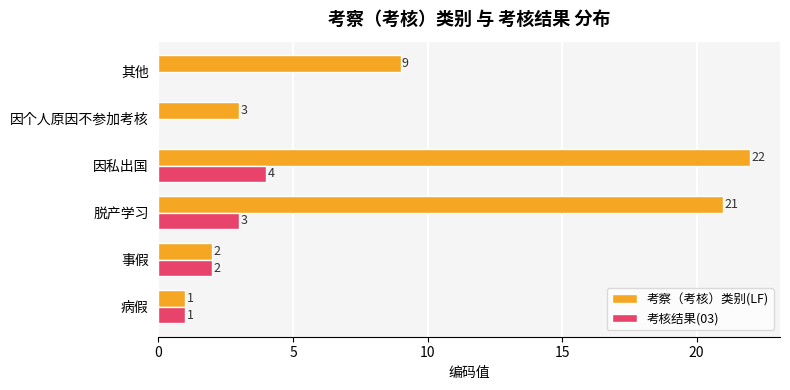

Which series has the largest total across all categories?

考察（考核）类别(LF)